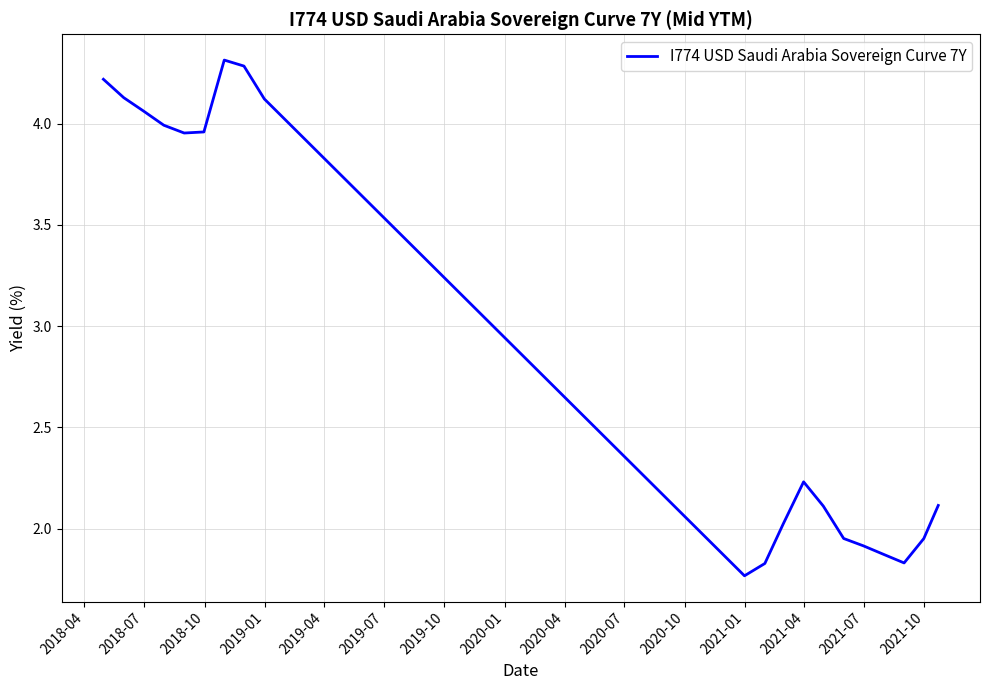

What is the maximum value shown in the chart?

4.3